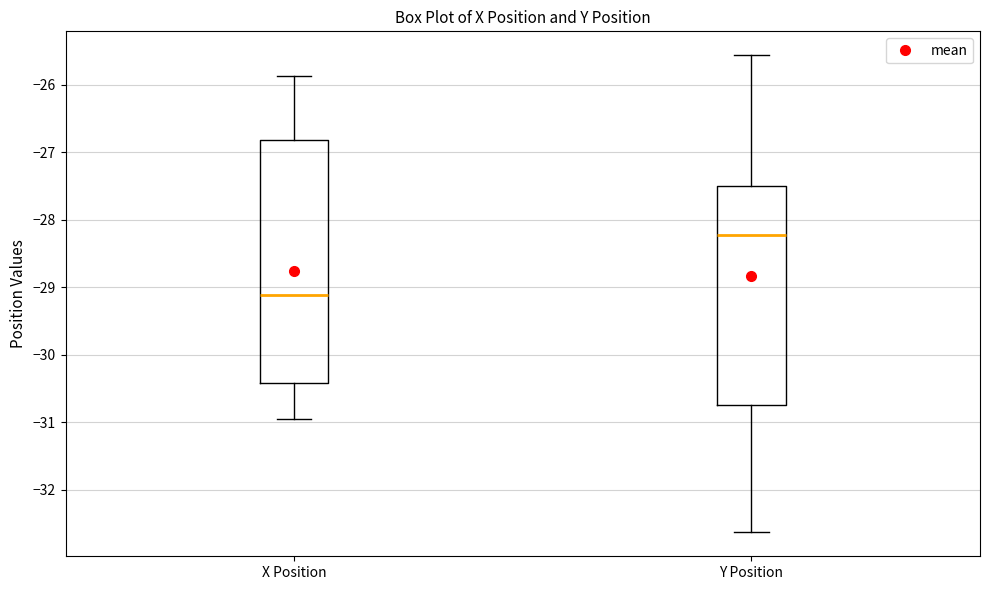

Where does the lower whisker of the box for X Position end on the y-axis? The values are not printed on the chart, so give them approximately, as read against the axis.

-31.0